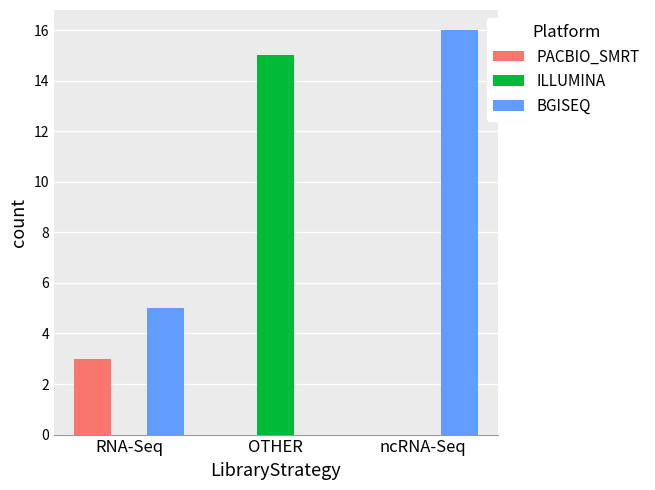

The value of PACBIO_SMRT at OTHER is 0. True or false?

True